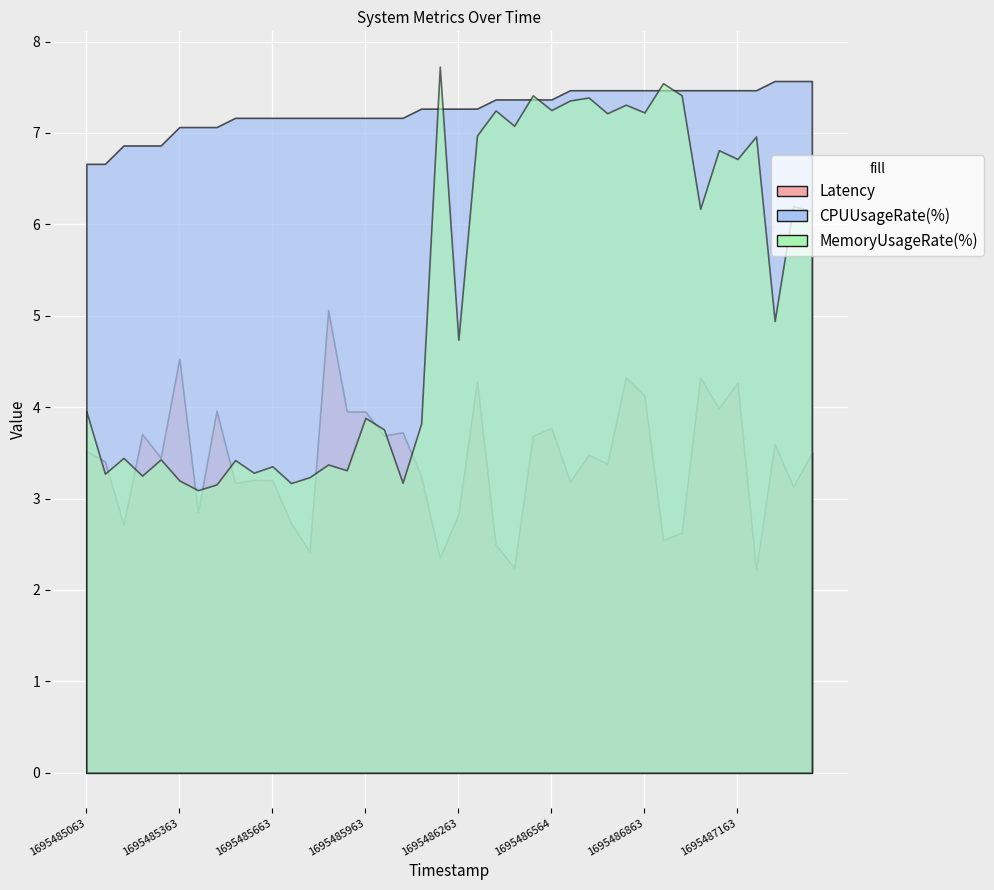

True or false: CPUUsageRate(%) and Latency intersect in this chart.

False